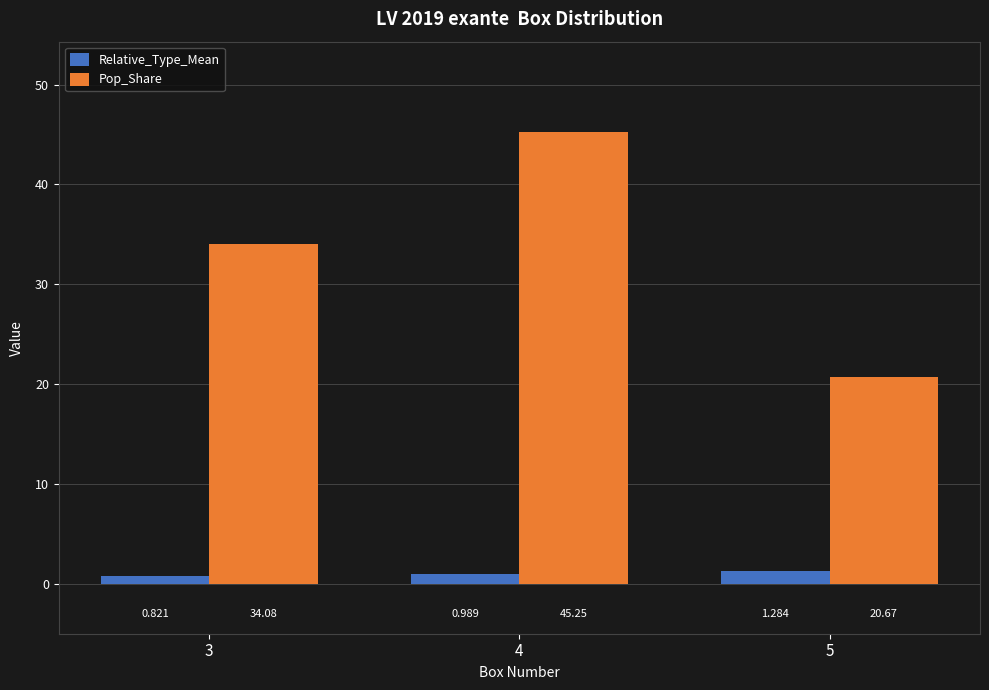

What is the spread (max minus min) of values at 5?

19.4